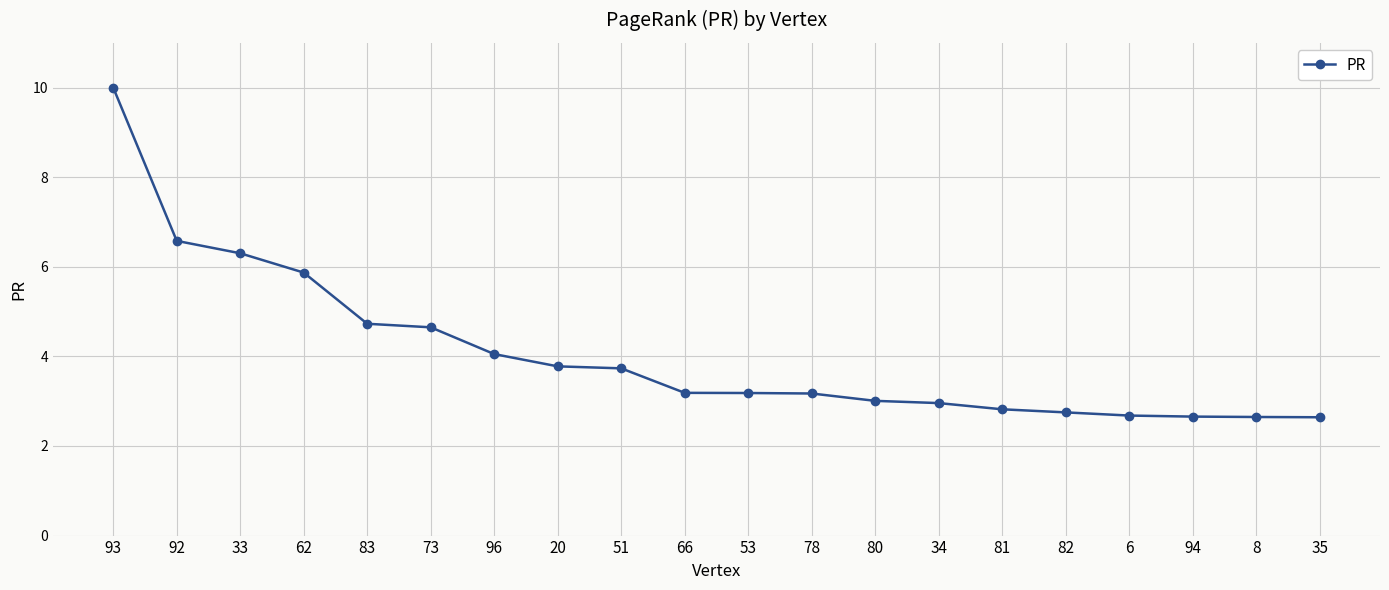

Read the value at 96.

4.1